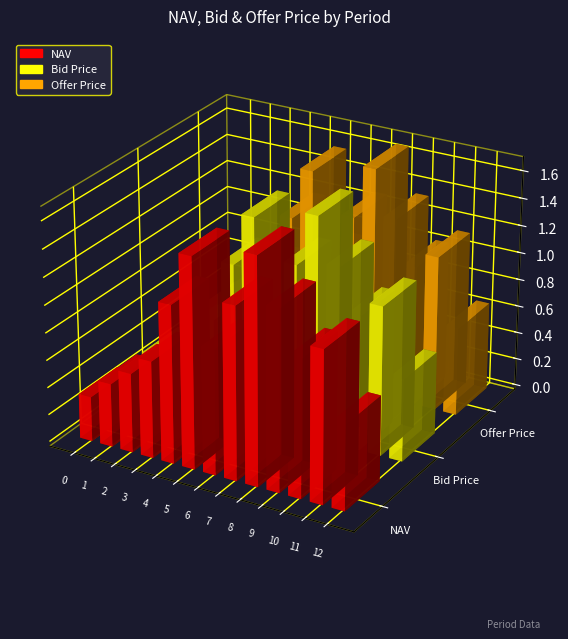

True or false: Offer Price has a value of 14.9 at 6.

False